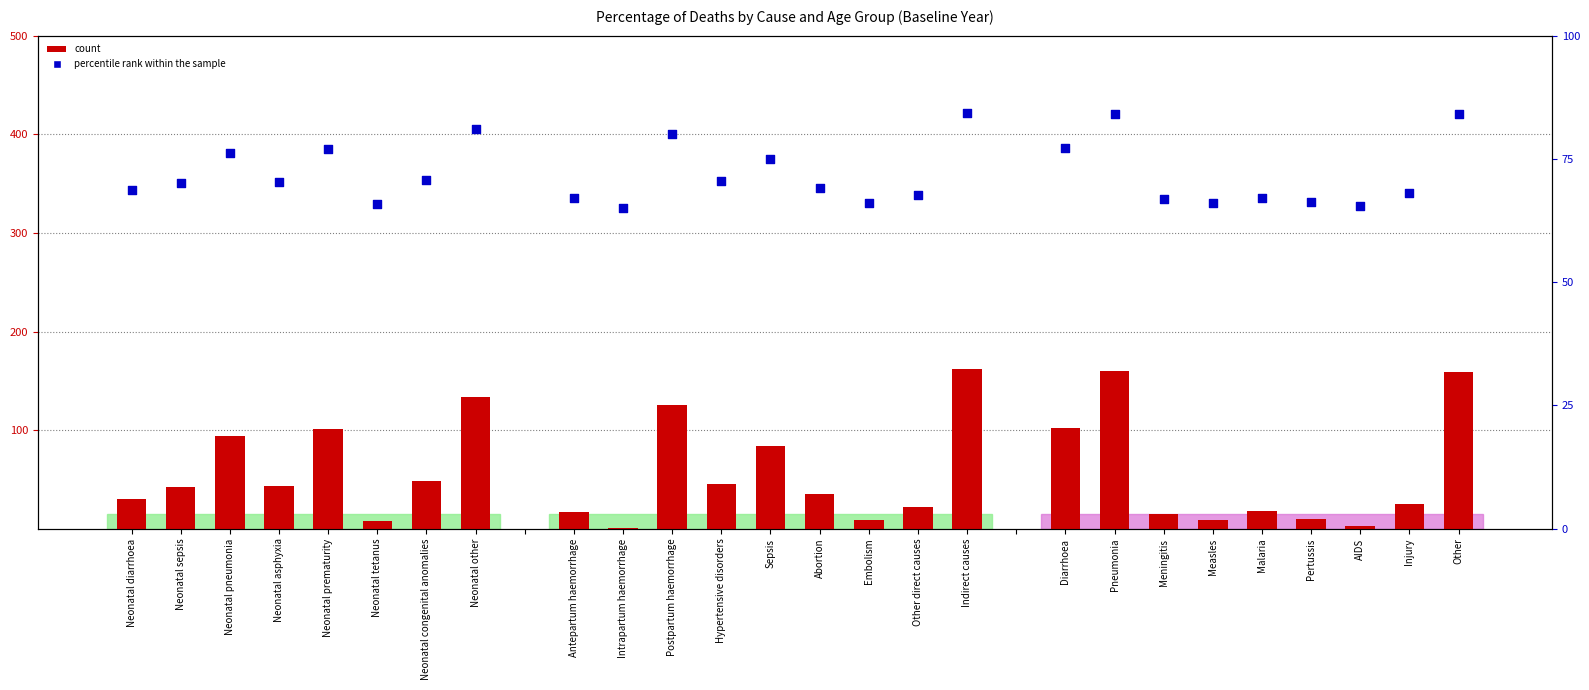

Which series has the largest Y range (max minus min)?

count